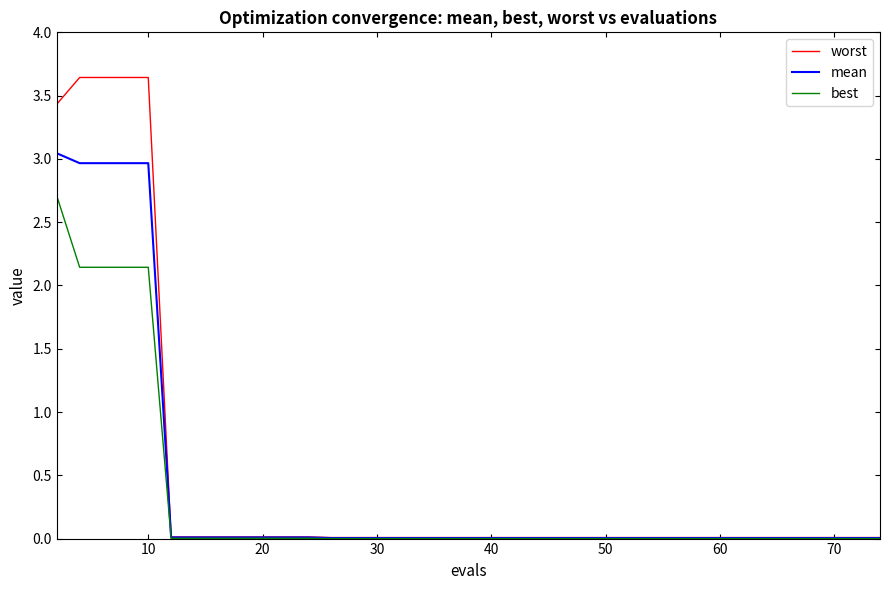

What are all the series names shown in the legend?

worst, mean, best